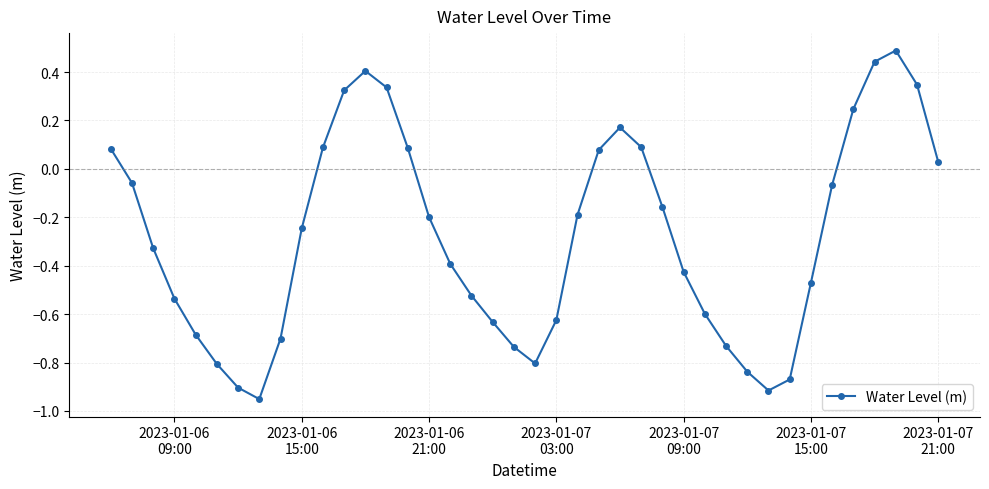

What is the greatest value displayed?

0.5